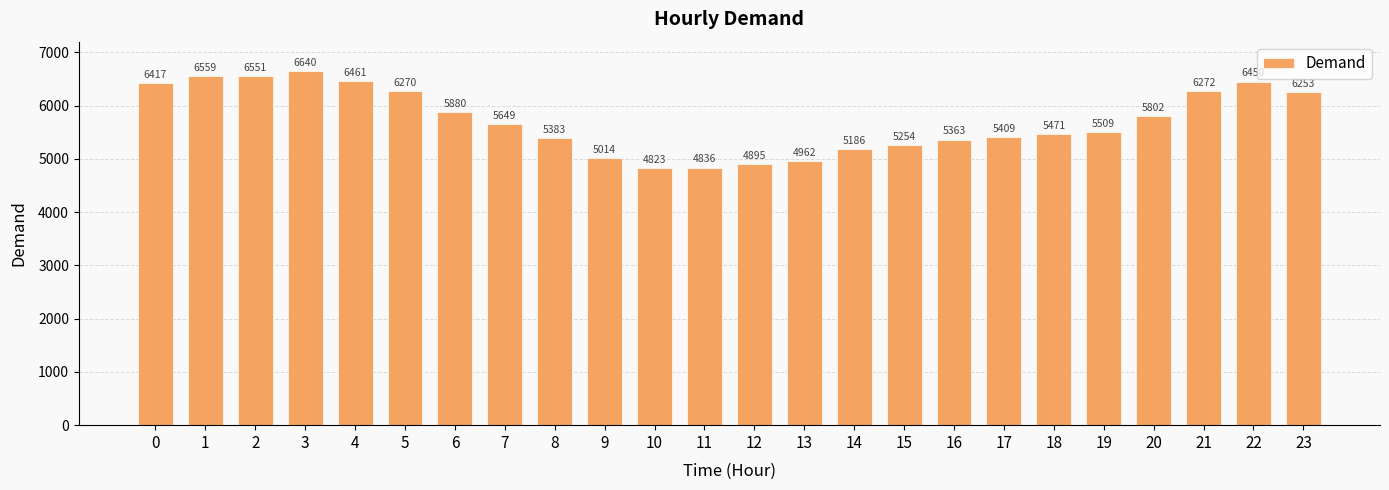

Which has a higher value, 11 or 17?

17